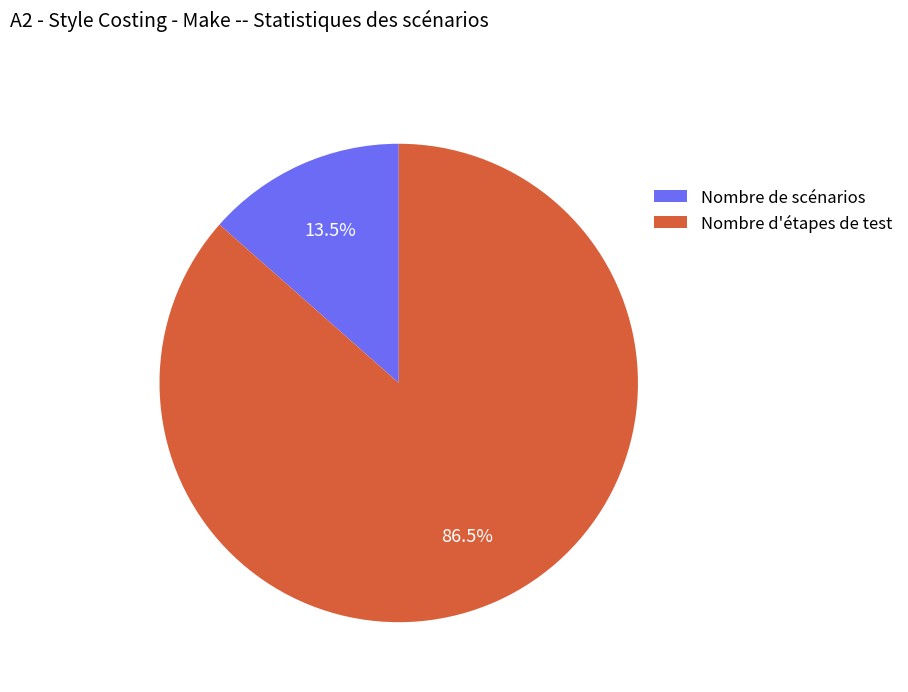

Which category has the smallest portion of the pie?

Nombre de scénarios